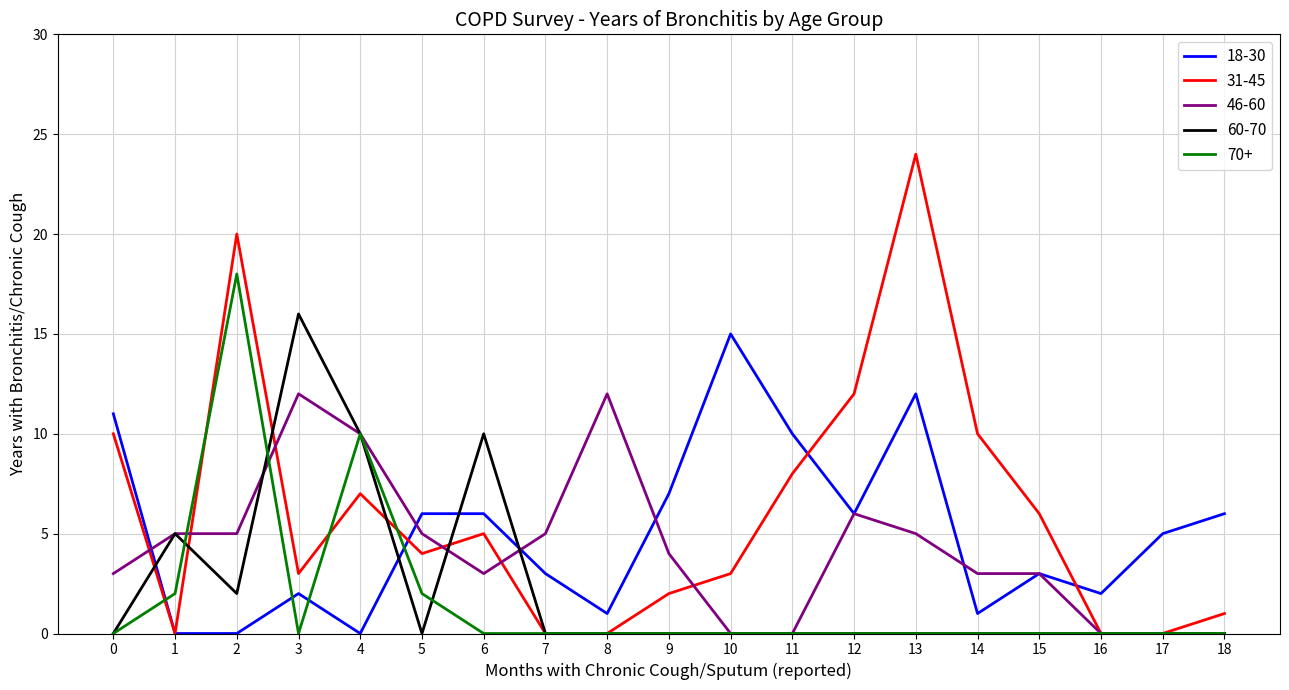

What is the difference between the second highest and second lowest values in the 31-45 series?

20